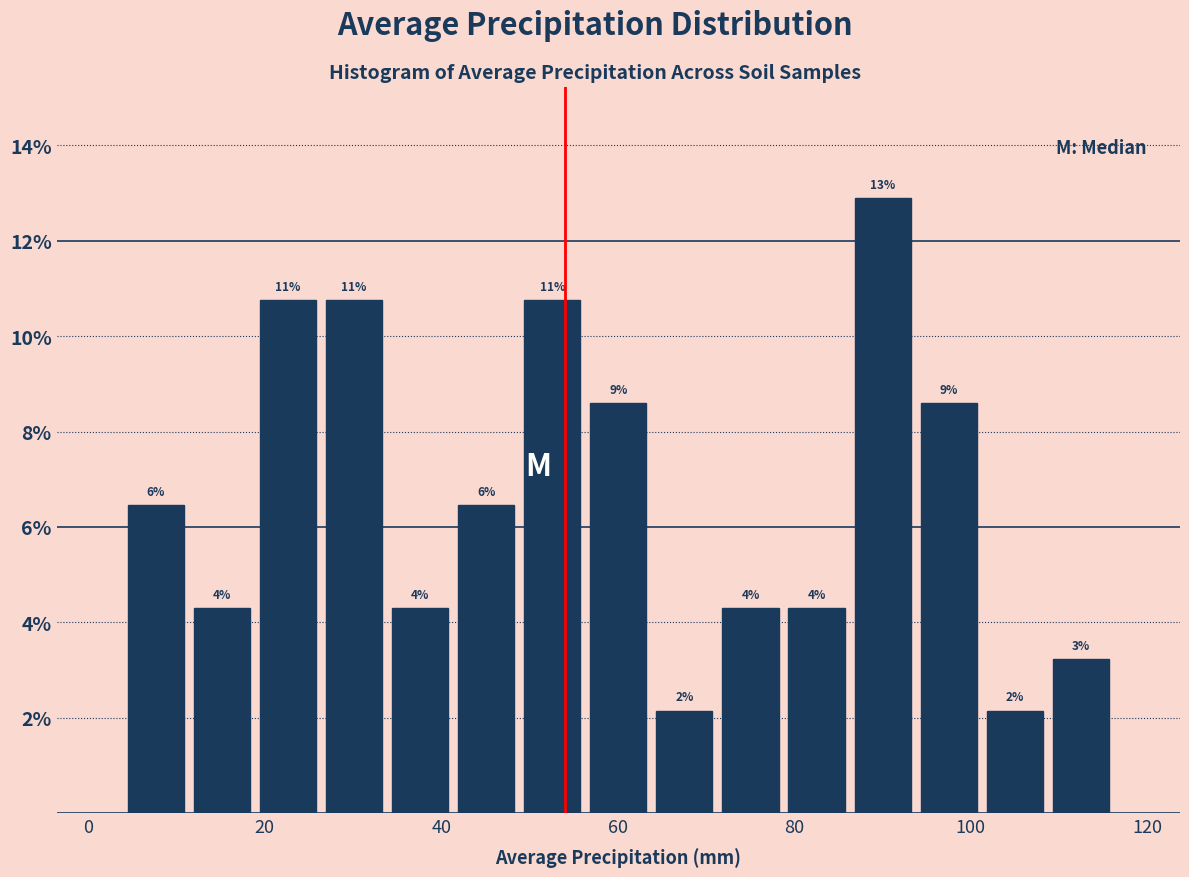

Around what value on the x-axis is the tallest bar? Give the approximate position of its centre, as read against the axis.

90